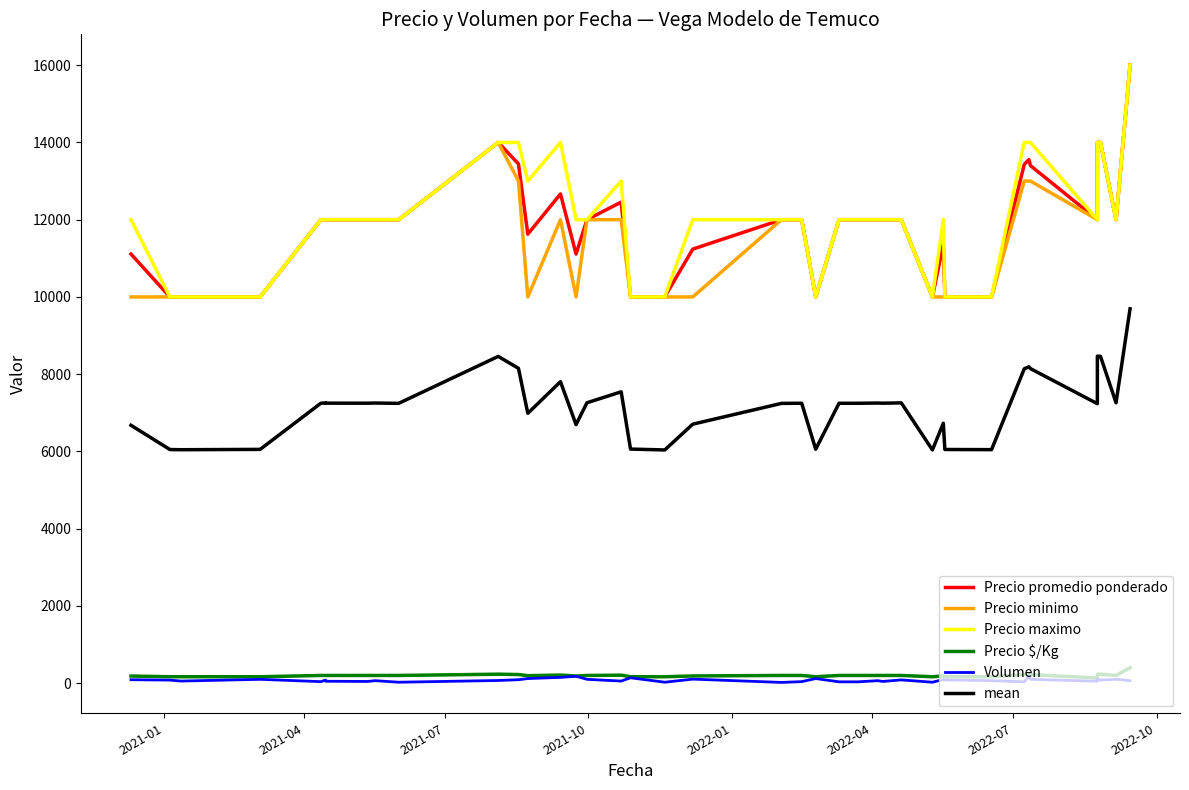

True or false: mean and Precio maximo cross at least once.

False